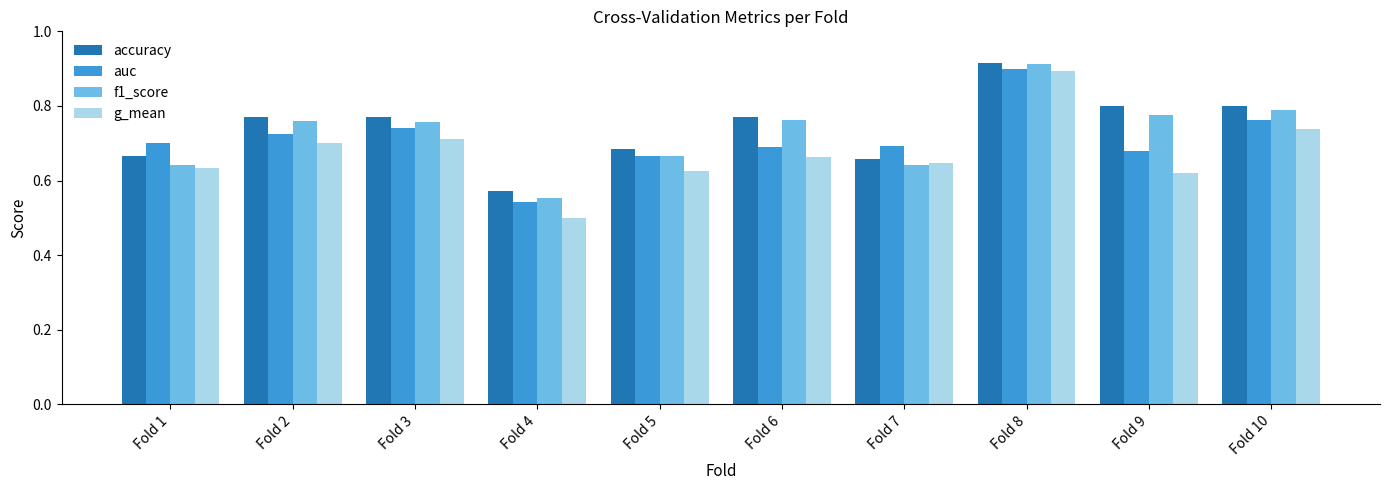

Rank the series by their average value, from highest to lowest.

accuracy, f1_score, auc, g_mean